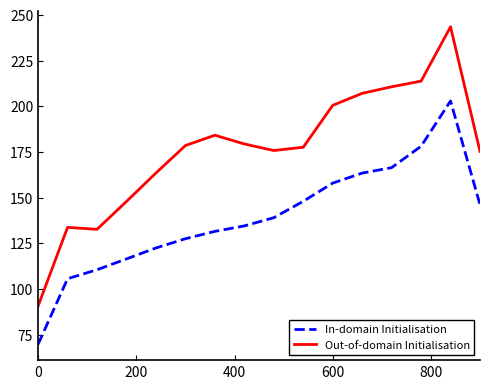

What is the average value of the In-domain Initialisation series?

138.8